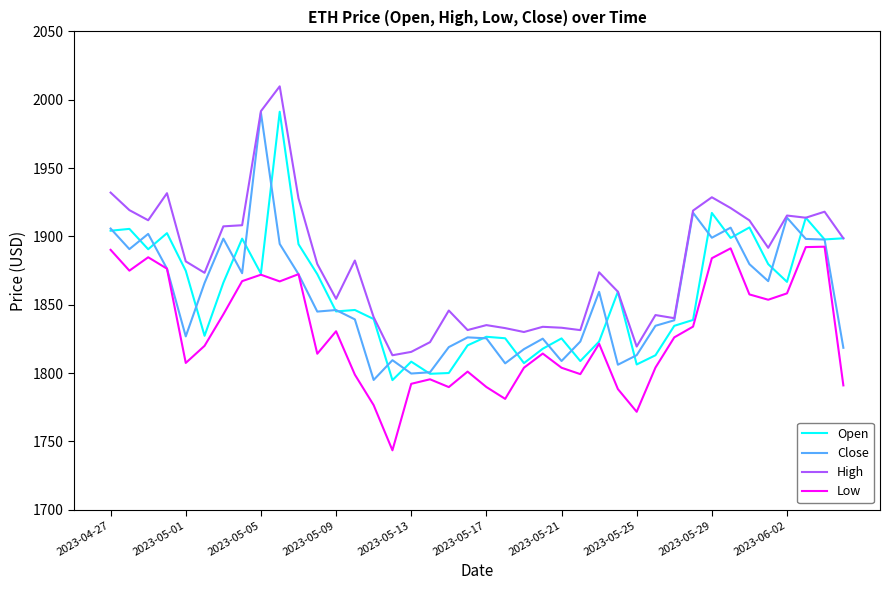

True or false: High and Low cross at least once.

False